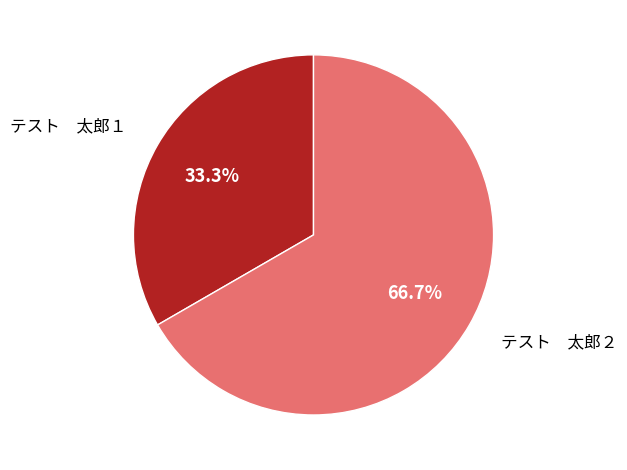

Rank the categories by value from lowest to highest.

テスト 太郎１, テスト 太郎２